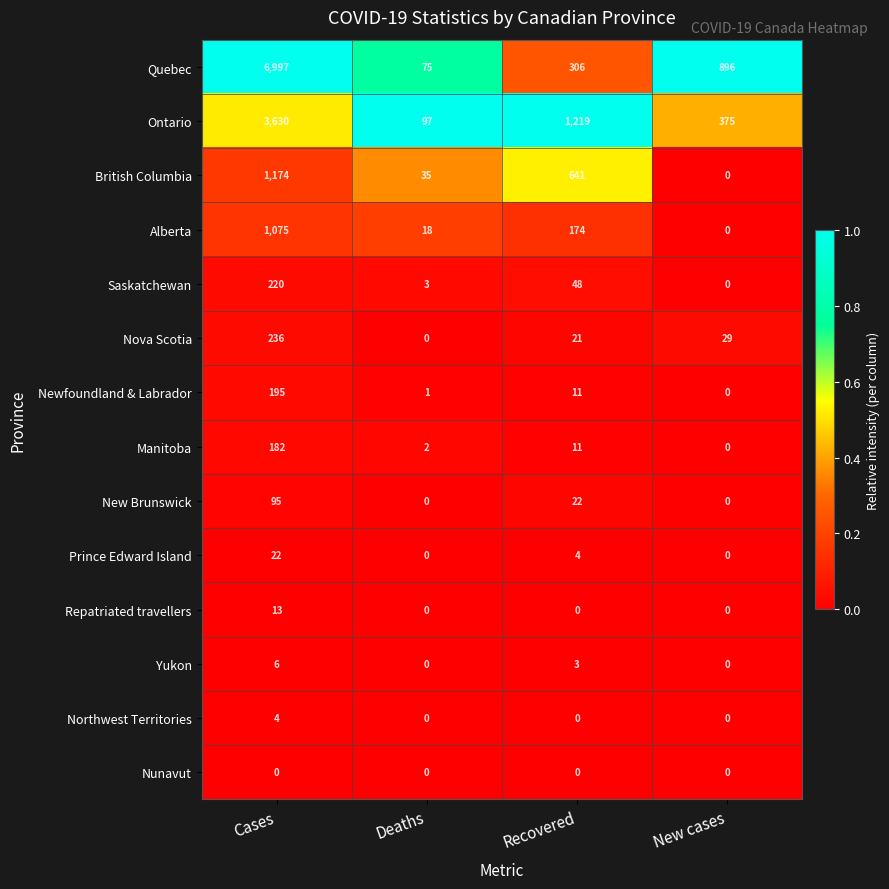

What is the difference between the highest and lowest values at Cases?

6997